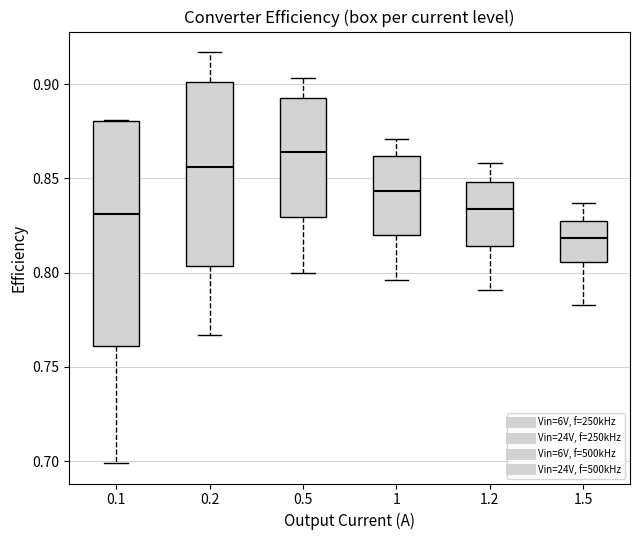

Where is the lower edge of the box at x = 1.5 on the y-axis? The values are not printed on the chart, so give them approximately, as read against the axis.

0.805